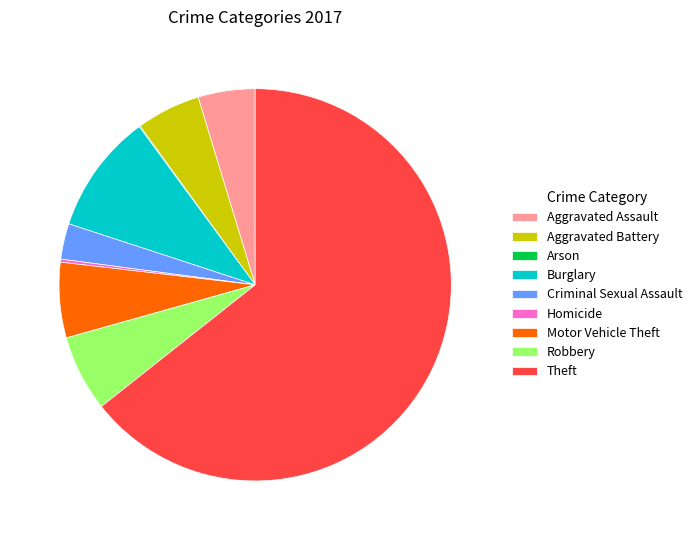

Is the sum of Criminal Sexual Assault and Burglary greater than half?

No